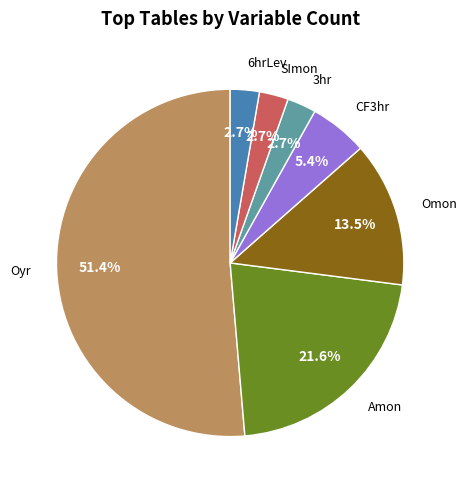

Does any single category account for the majority?

Yes